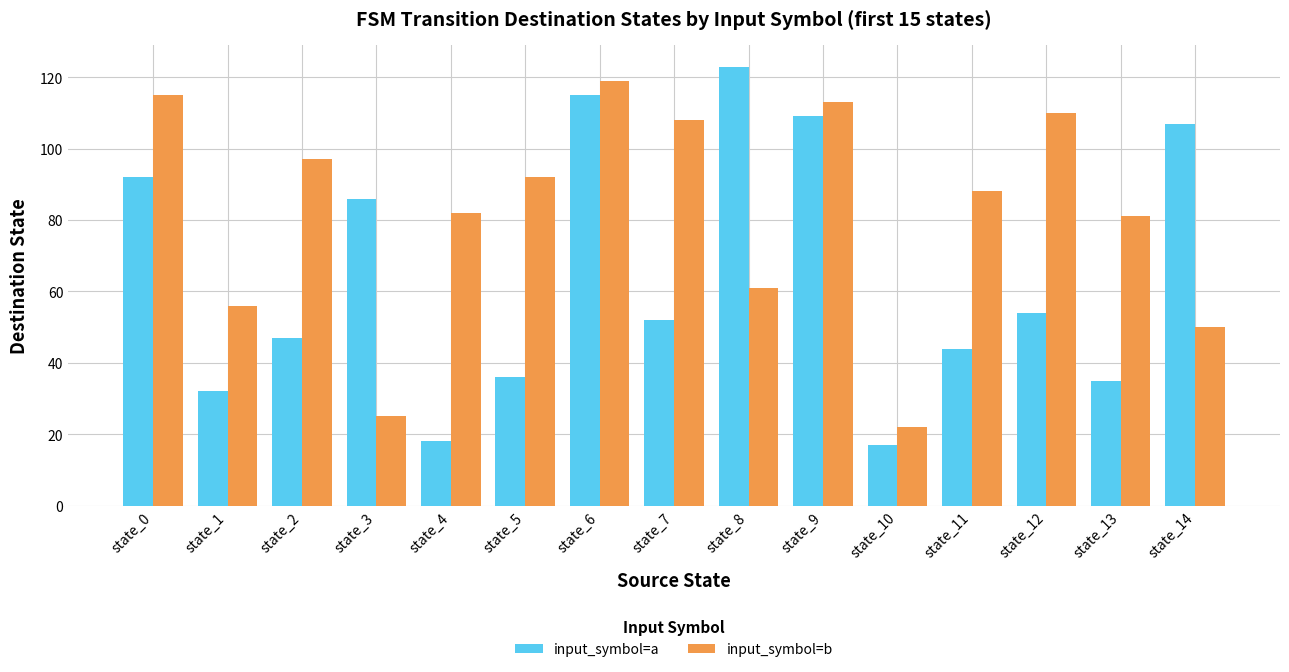

Reading left to right, what are all the values shown in this chart?

input_symbol=a: state_0=92	state_1=32	state_2=47	state_3=86	state_4=18	state_5=36	state_6=115	state_7=52	state_8=123	state_9=109	state_10=17	state_11=44	state_12=54	state_13=35	state_14=107
input_symbol=b: state_0=115	state_1=56	state_2=97	state_3=25	state_4=82	state_5=92	state_6=119	state_7=108	state_8=61	state_9=113	state_10=22	state_11=88	state_12=110	state_13=81	state_14=50